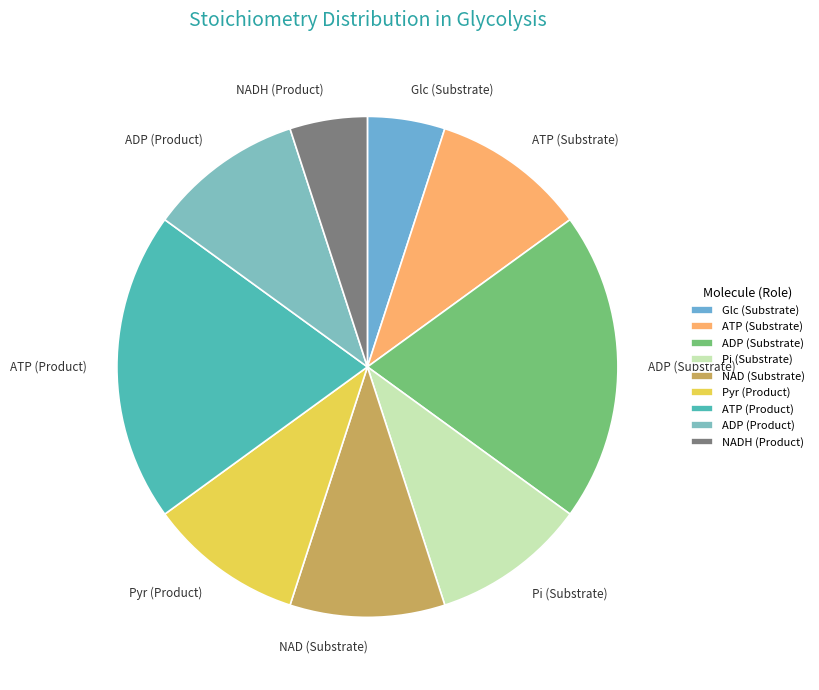

The Pi (Substrate) slice represents 10% of the pie. True or false?

True